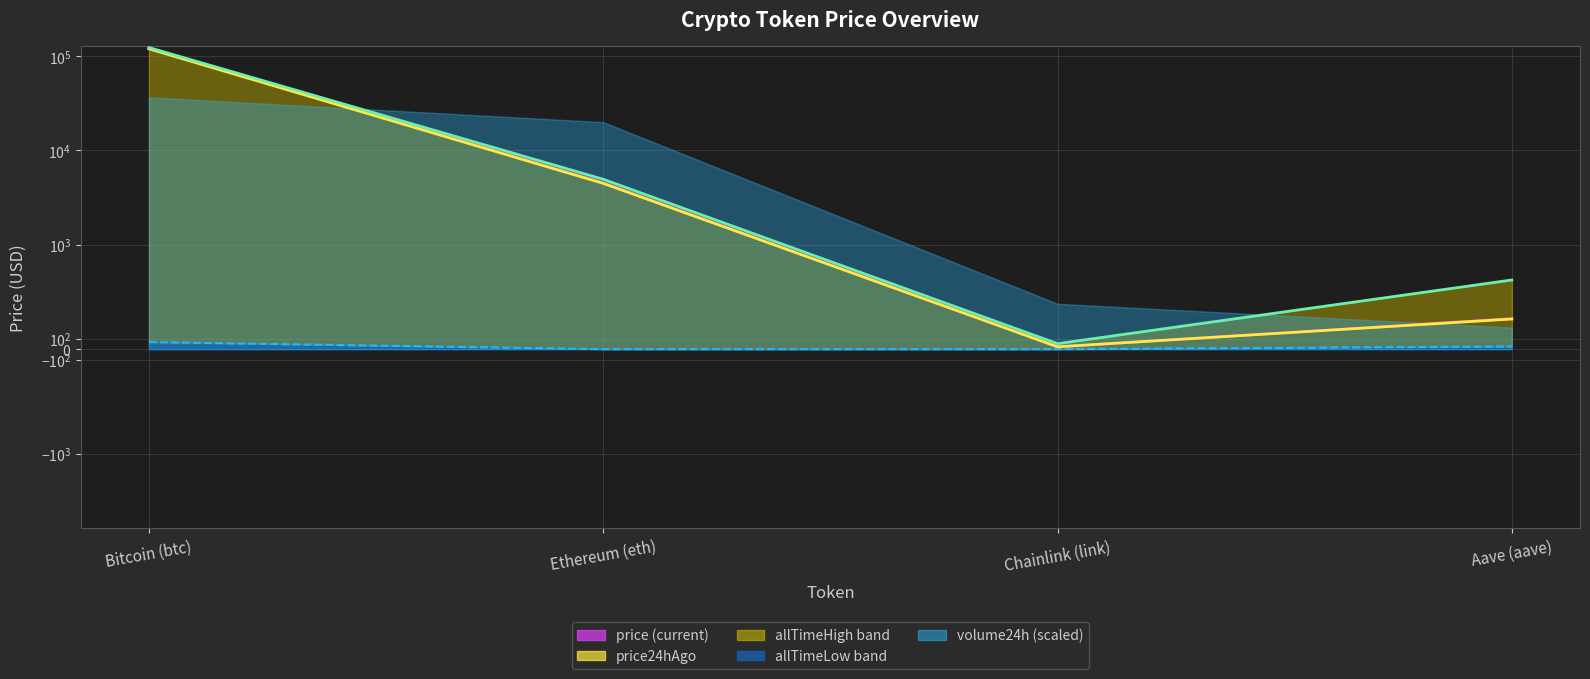

How many data points in price (line) are less than 4528?

2